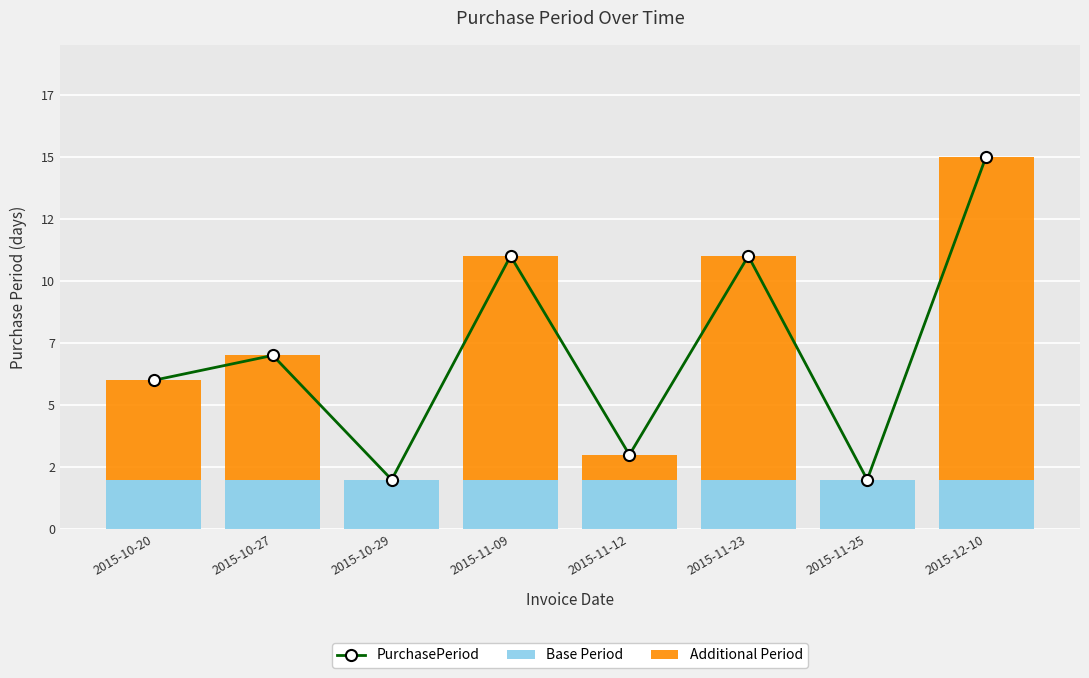

Rank the series by their average value, from highest to lowest.

PurchasePeriod, Additional Period, Base Period